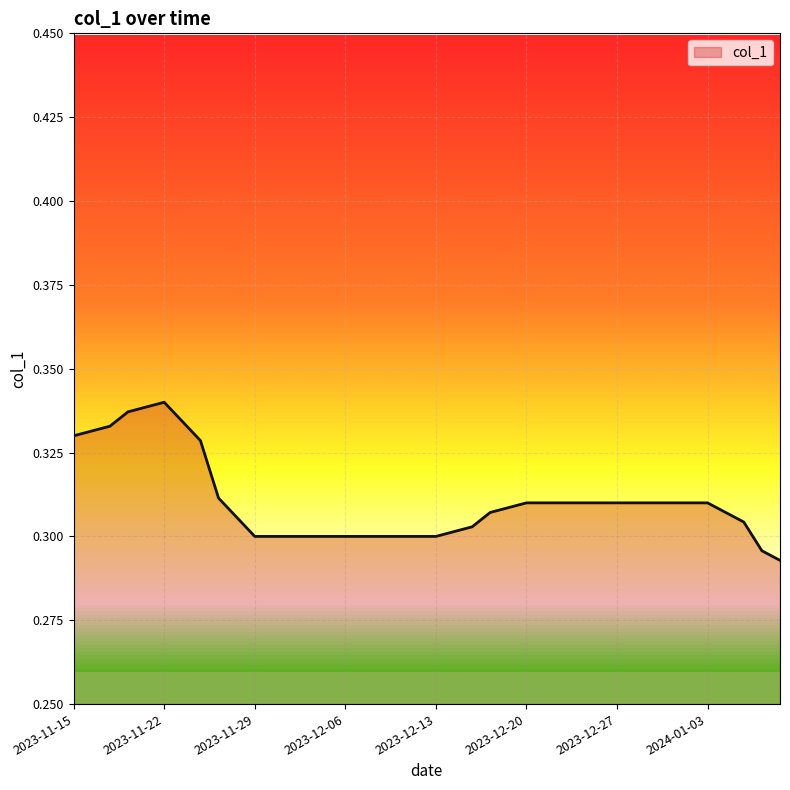

What is the value of the 40th bar from the left?

0.3